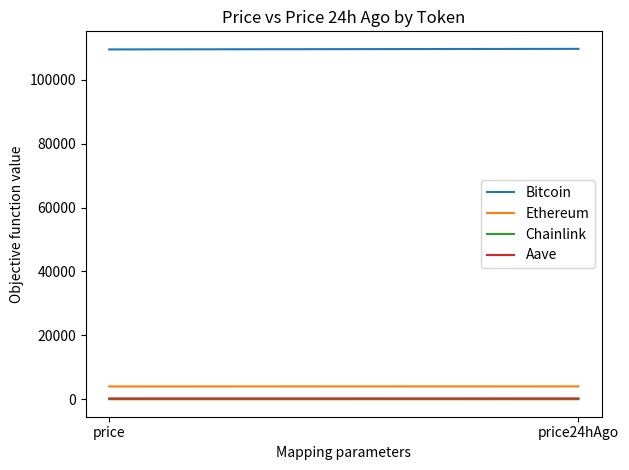

What is the spread (max minus min) of values at price?

109487.3